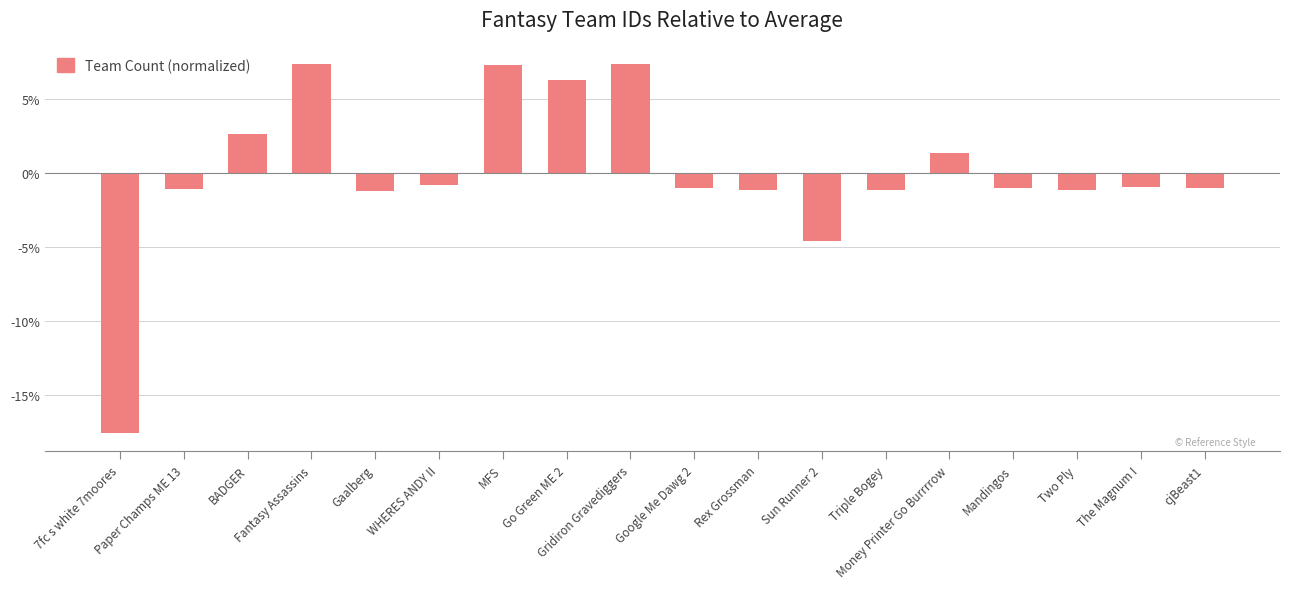

At which label does the data first exceed 0?

BADGER